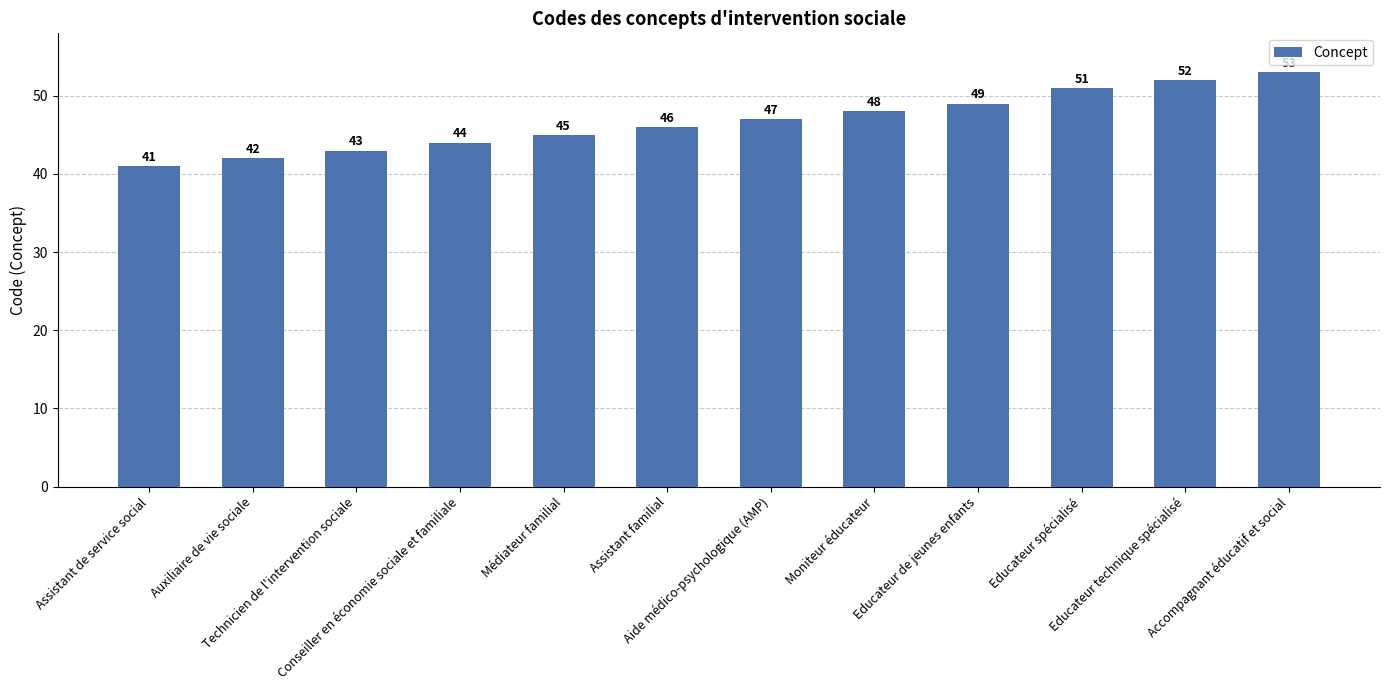

How many categories are shown in the chart?

12